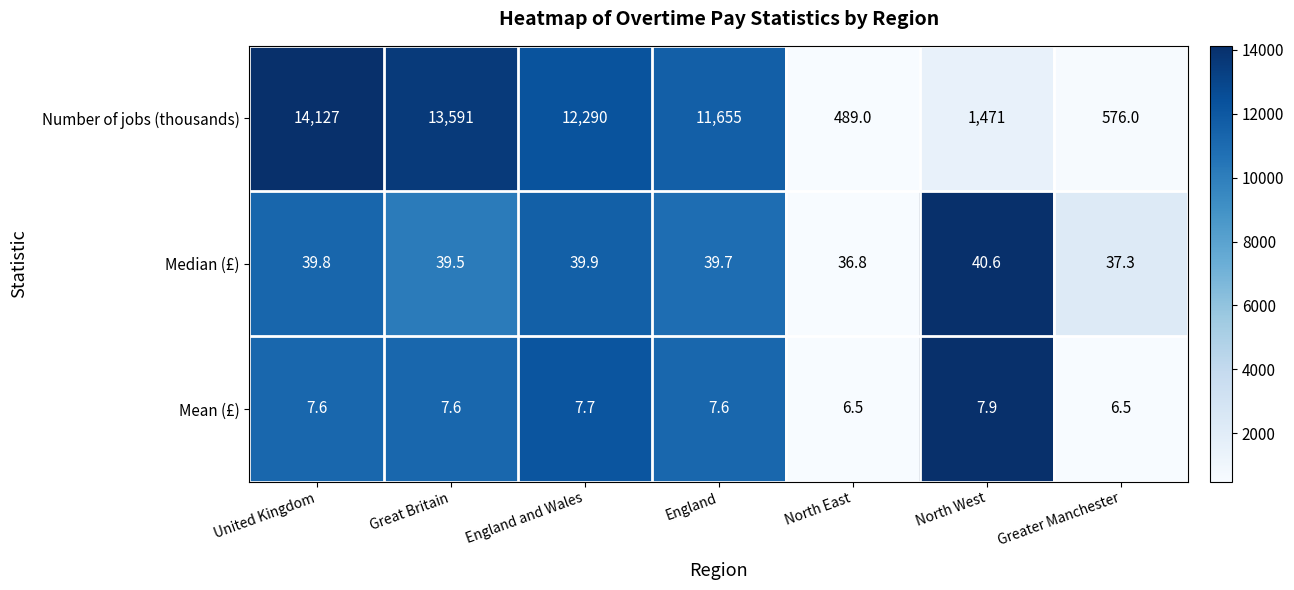

What is the total value across all series at Greater Manchester?

619.8